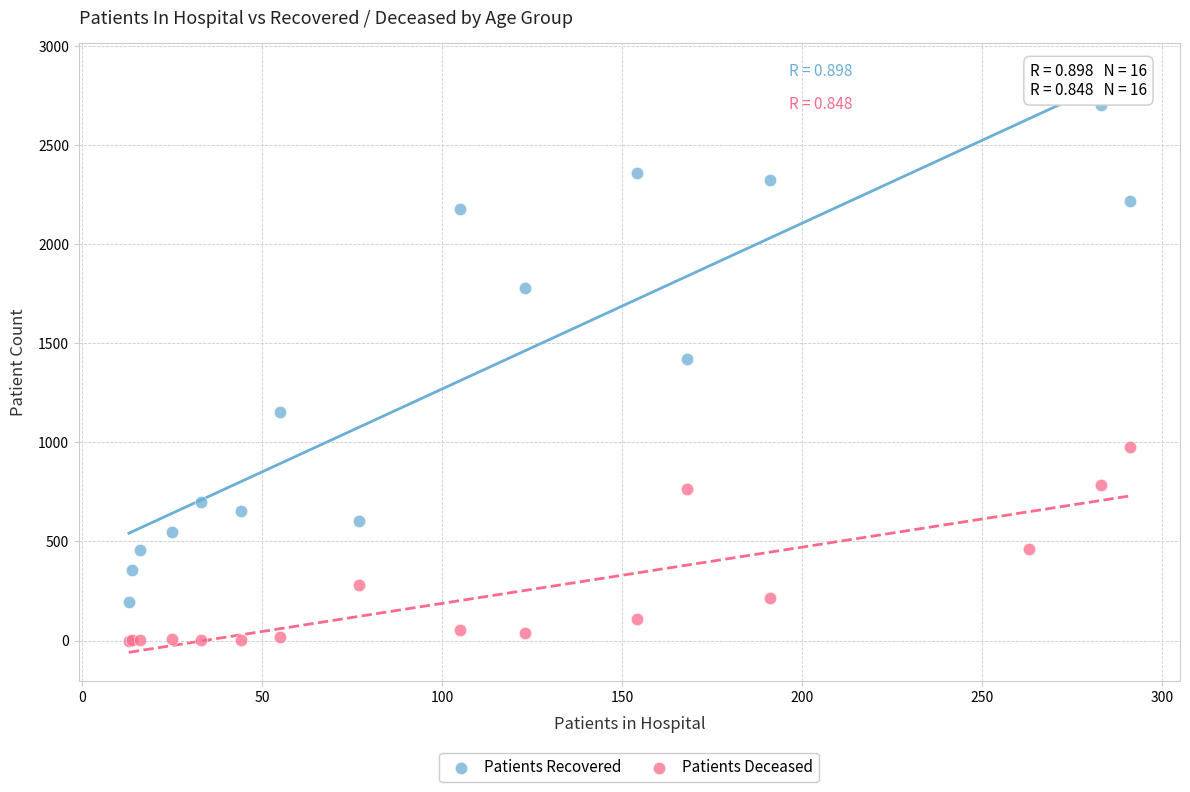

Which series reaches the minimum Y coordinate?

Patients Deceased